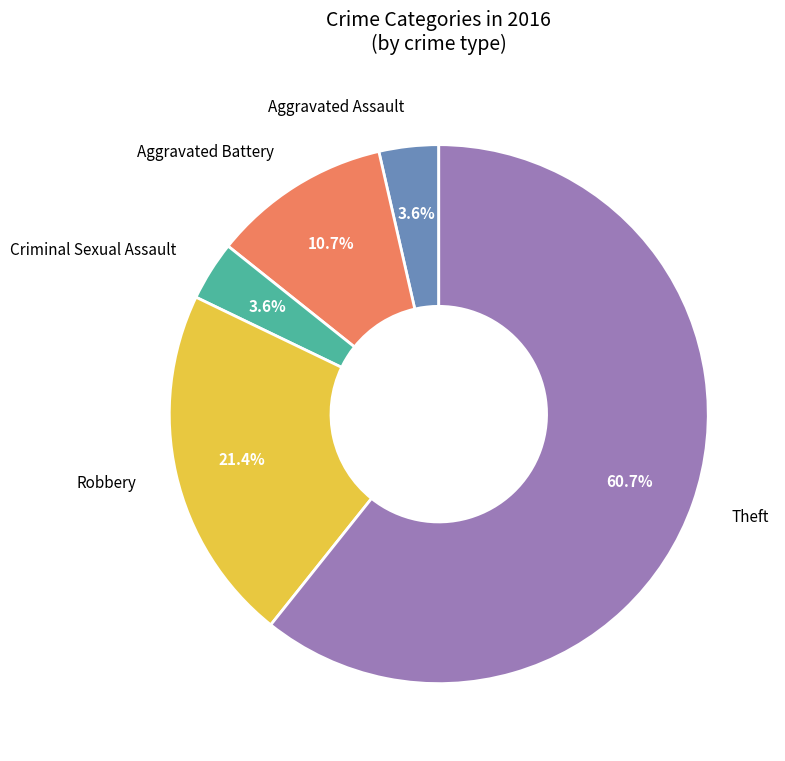

To the nearest percent, what is the difference between the largest and smallest slice percentages?

57%